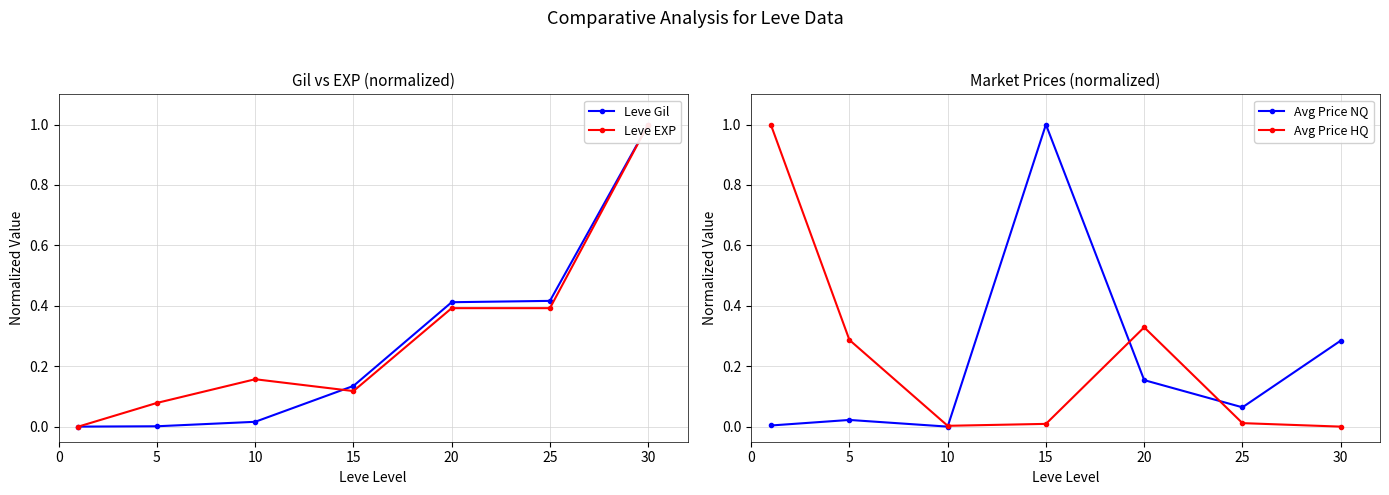

Which series changed the most between 10 and 20?

Leve Gil